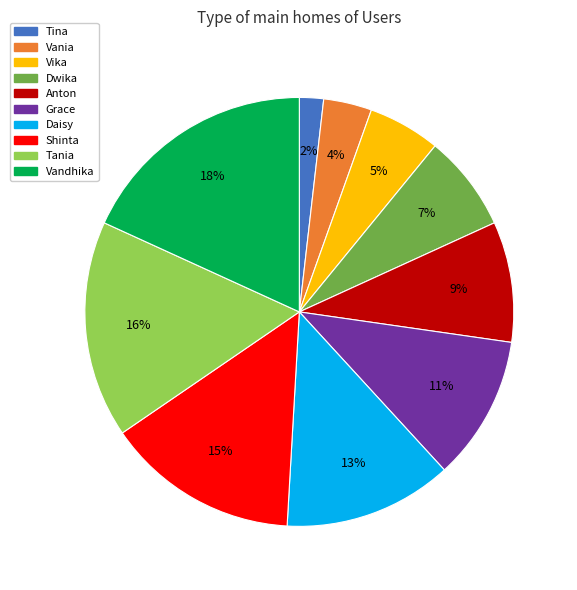

What is the smallest slice in the pie chart?

Tina